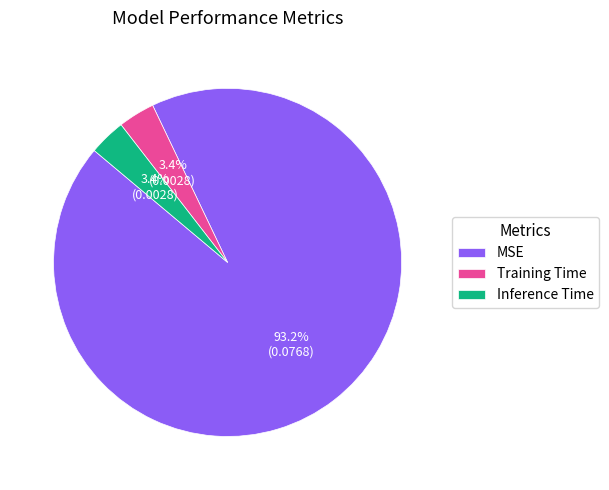

The Inference Time slice represents 3% of the pie. True or false?

True